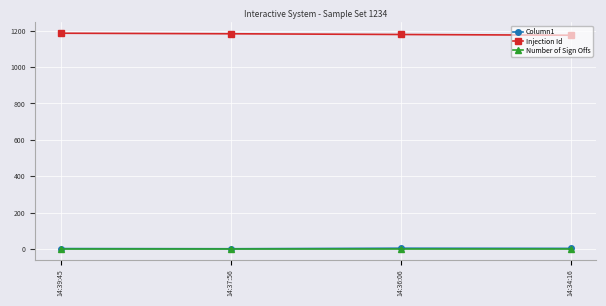

The Injection Id series shows 1186 at 14:39:45. True or false?

True